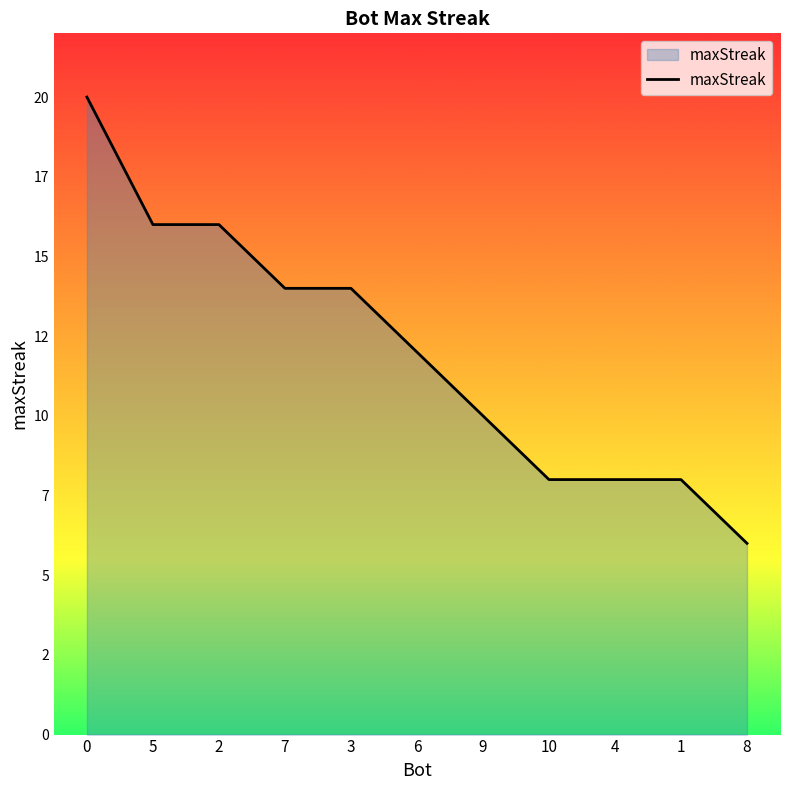

Reading right to left, extract all data points from this chart.

6	8	8	8	10	12	14	14	16	16	20